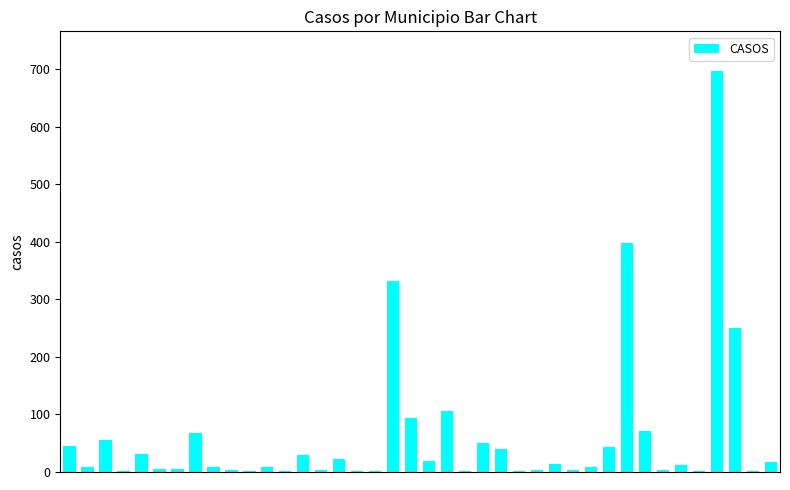

What is the greatest value displayed?

696